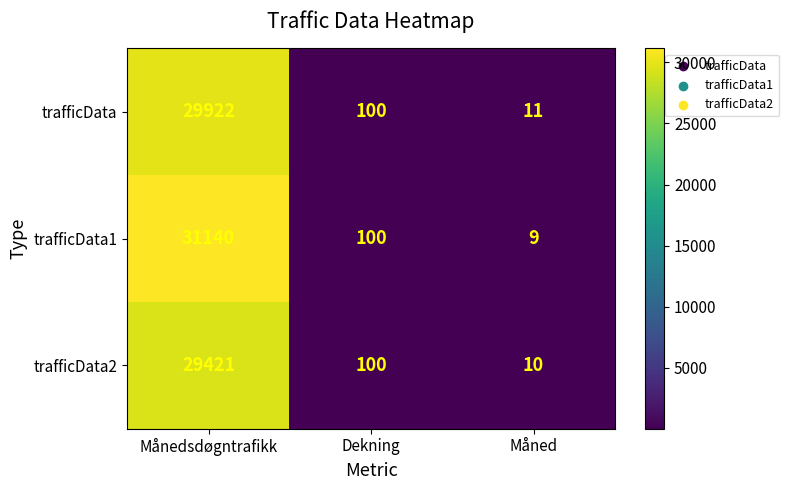

What is the average value of the trafficData2 series?

9844